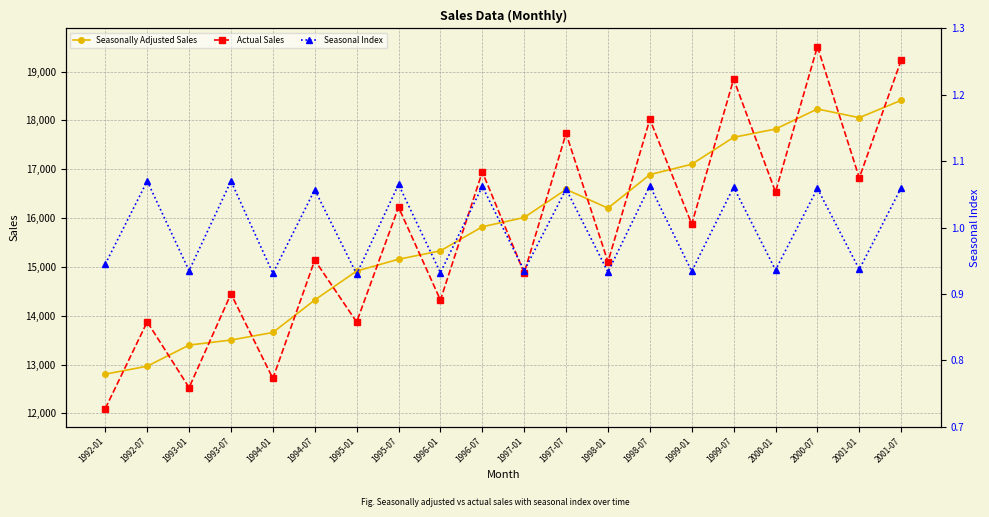

True or false: Seasonally Adjusted Sales and Seasonal Index intersect in this chart.

False